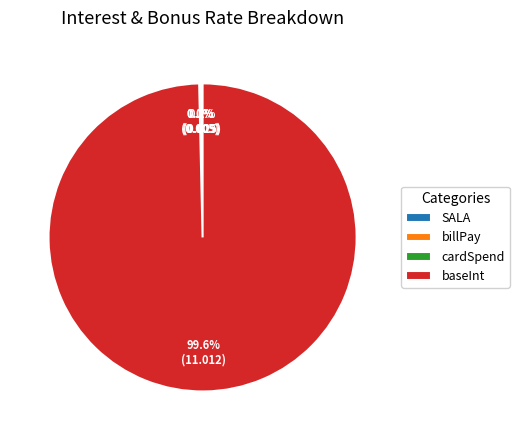

Is there a majority slice in this chart?

Yes